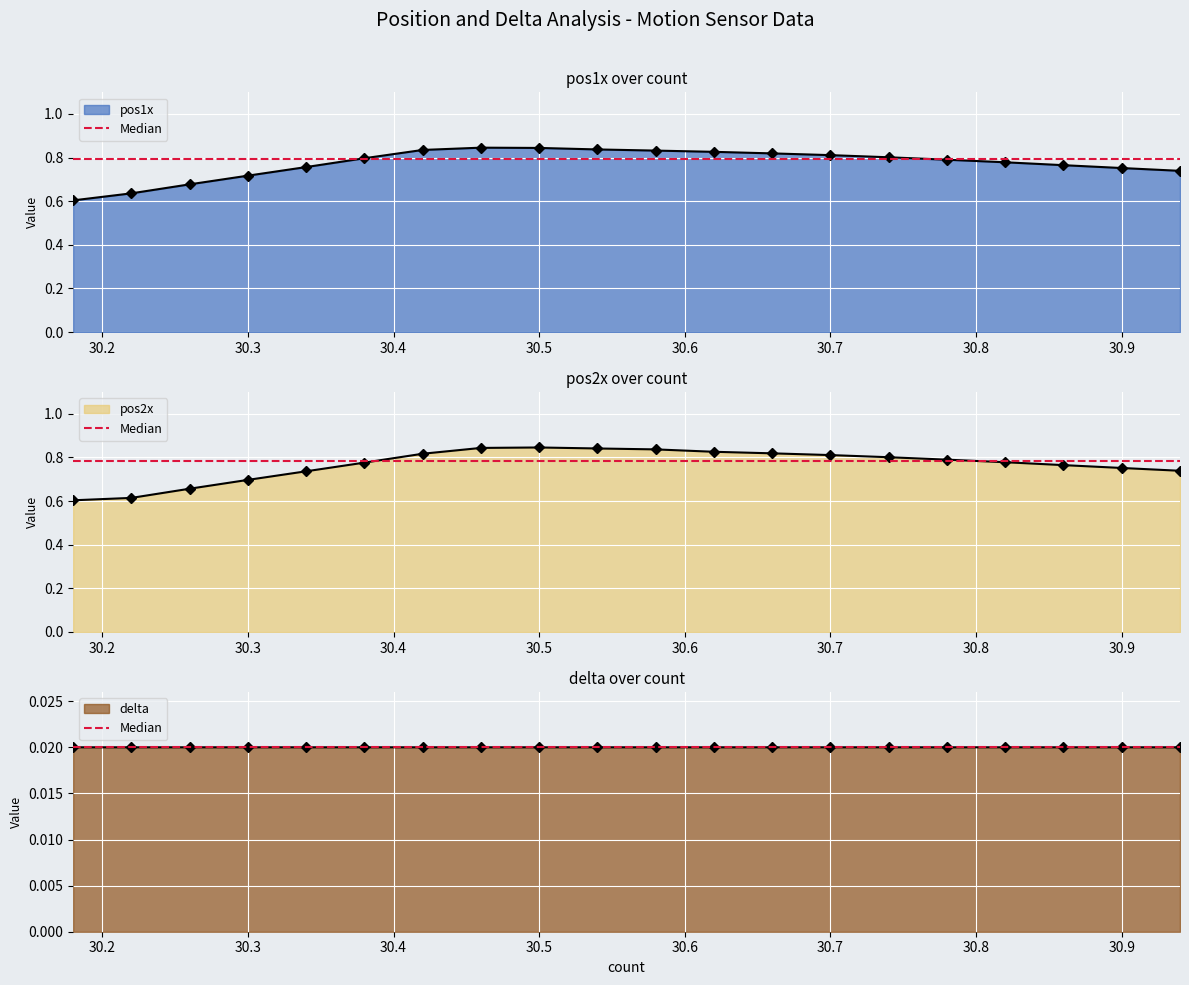

How many intersections are there between pos2x and pos1x?

1